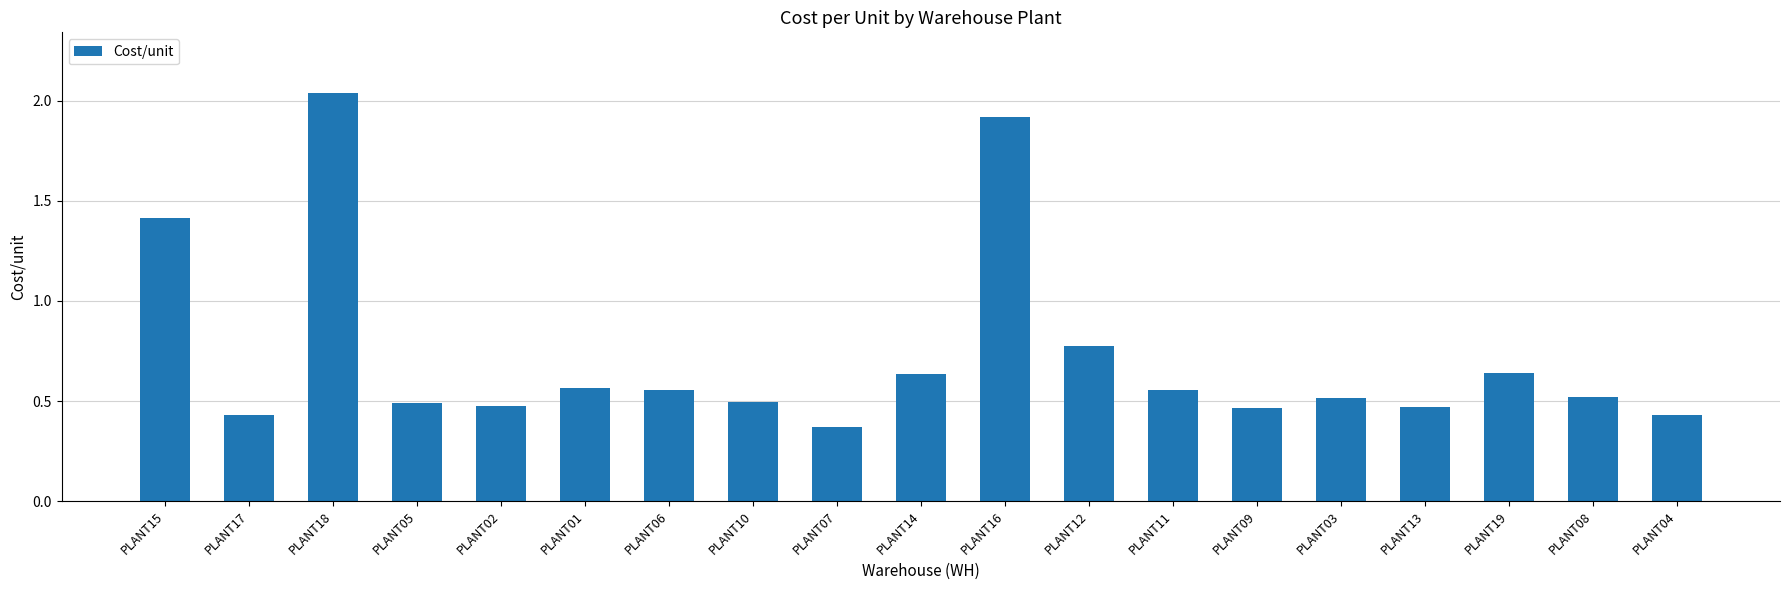

What is the change in value from PLANT15 to PLANT12?

-0.6